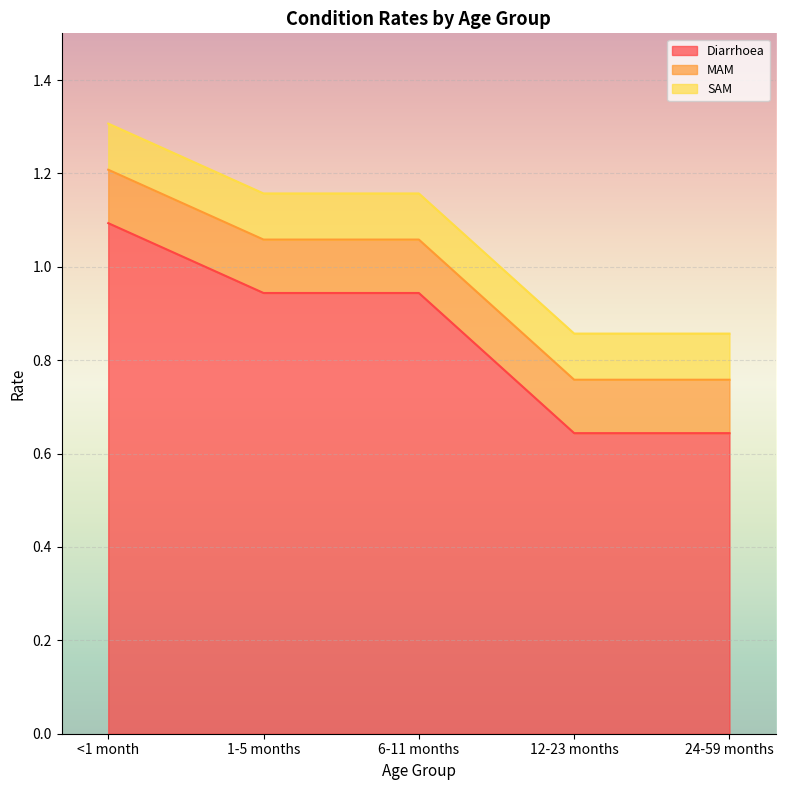

How many series are shown in this chart?

3